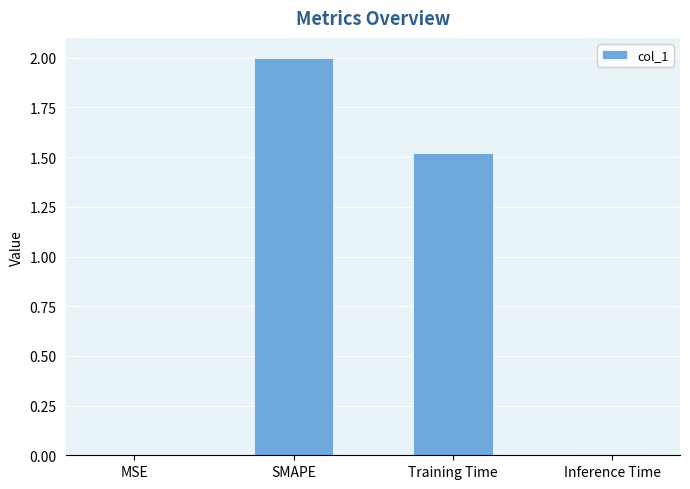

The value at SMAPE is 0.9. True or false?

False